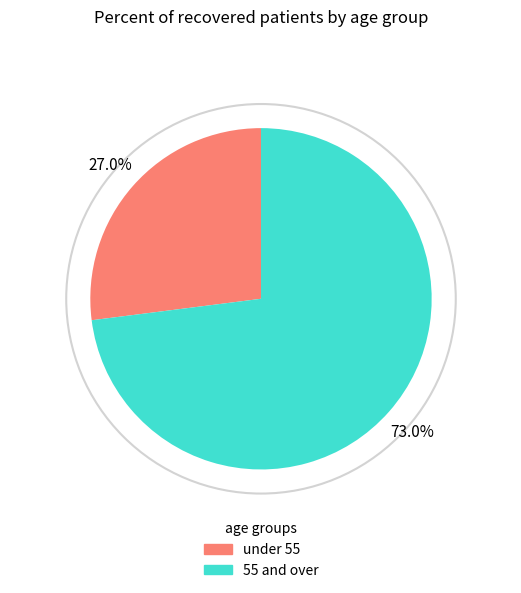

Is there any slice that represents more than half of the pie?

Yes